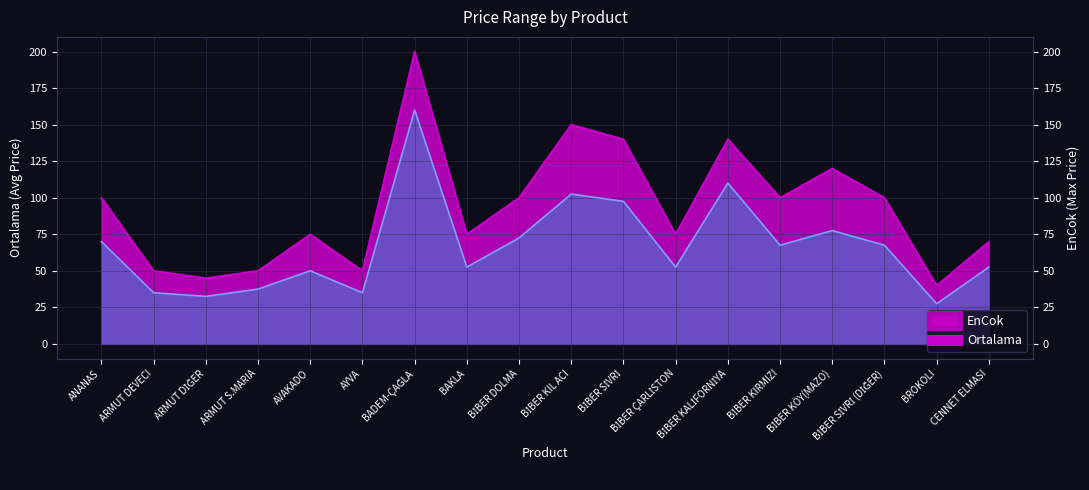

What is the sum of the EnCok values at AYVA and BİBER KÖY(MAZO)?

170.0